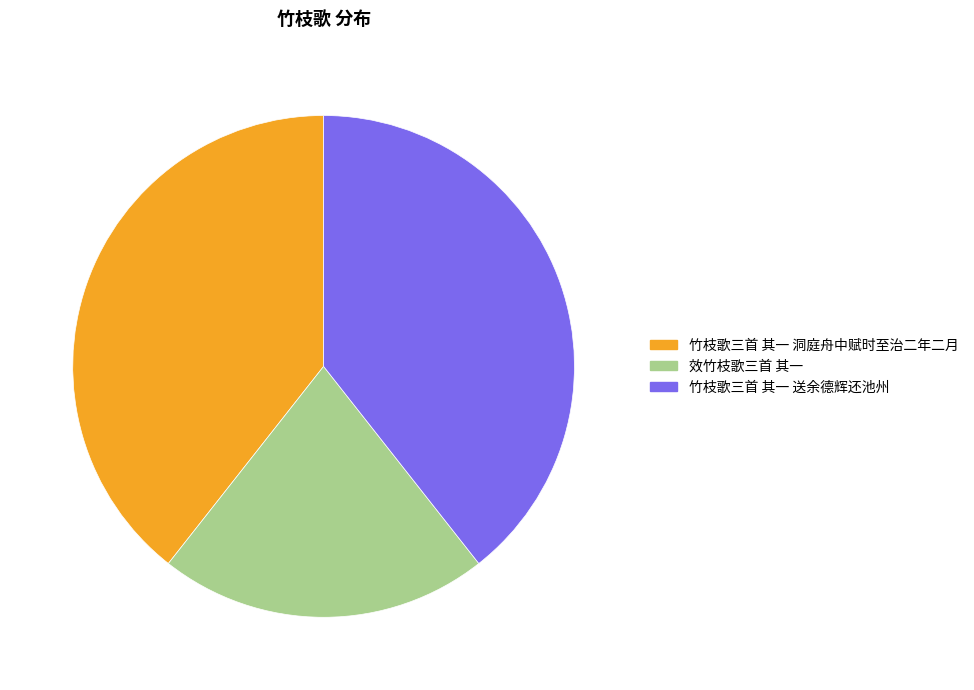

To the nearest percent, what is the difference between the 效竹枝歌三首 其一 and 竹枝歌三首 其一 洞庭舟中赋时至治二年二月 slice percentages?

18%